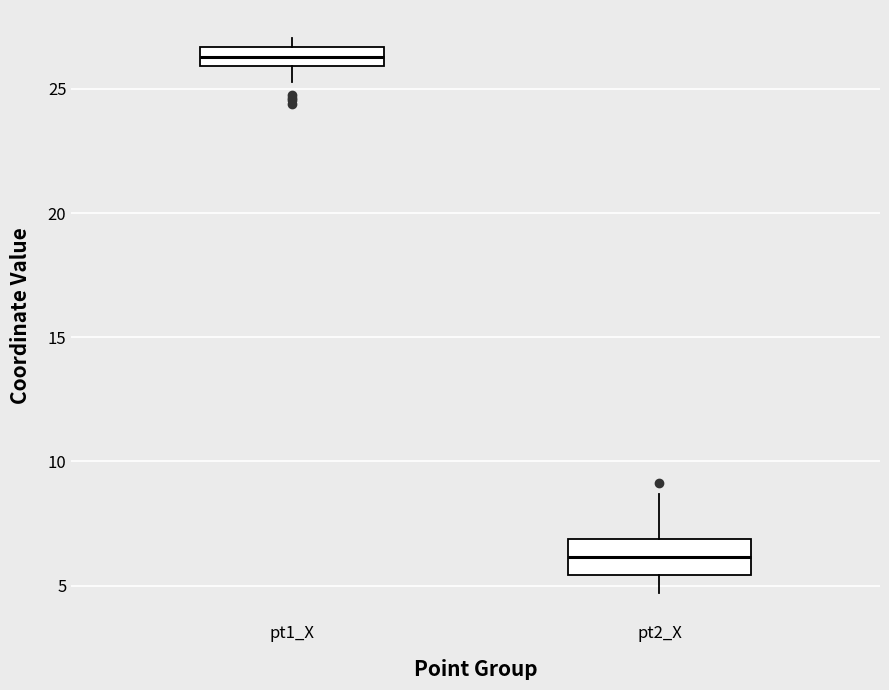

Which box is the tallest, from its lower edge to its upper edge?

pt2_X